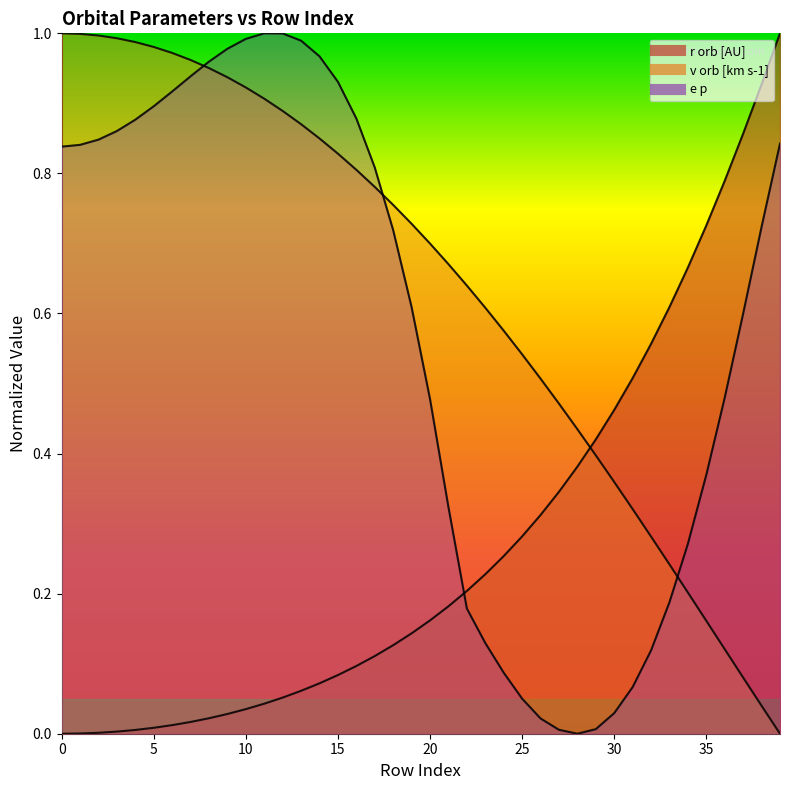

The e p (line) series shows 0.8 at 0. True or false?

True